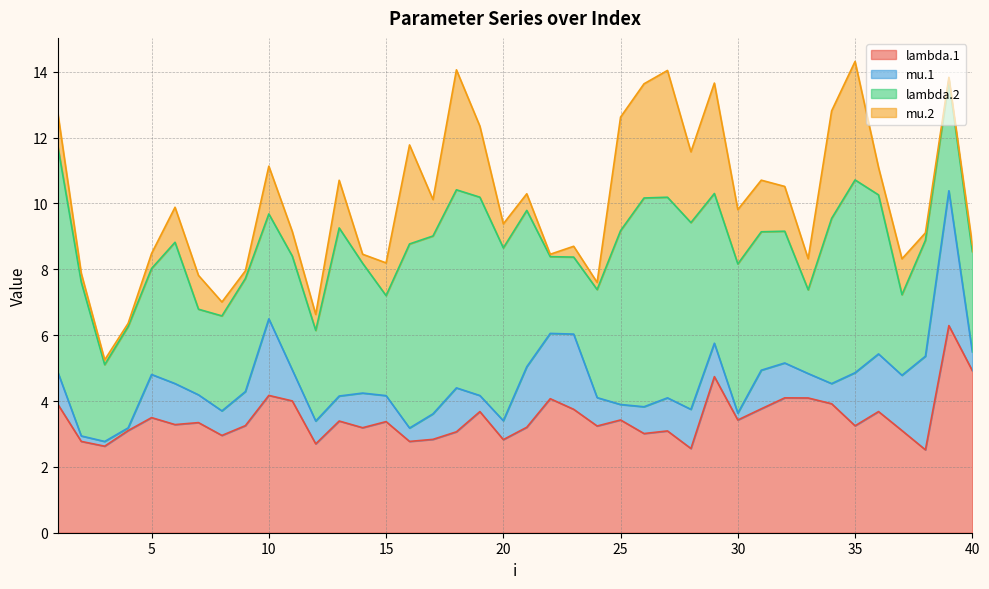

True or false: mu.1 has more than 0 interior local peaks.

True